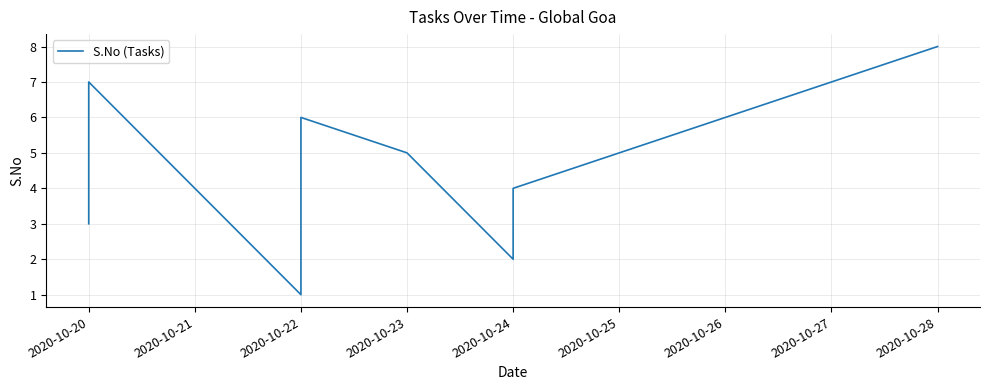

Count the number of values greater than 5.

3